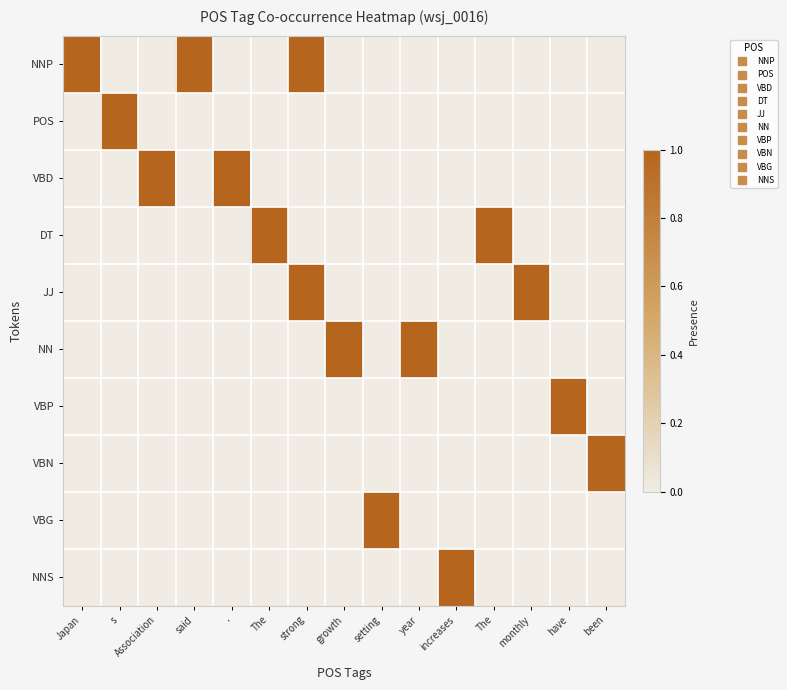

At which category does the chart reach its minimum across all series?

s